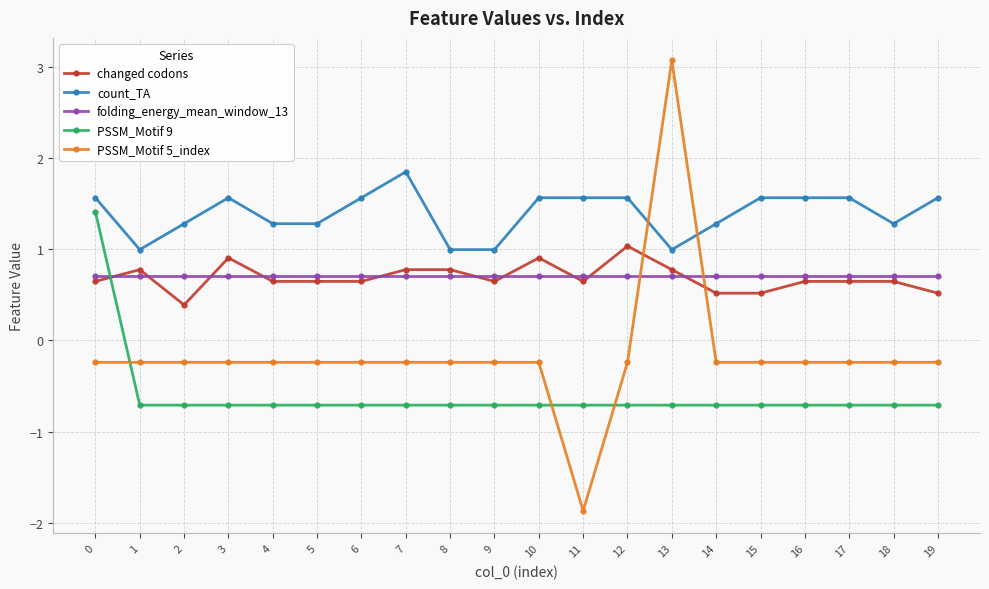

What is the spread (max minus min) of values at 1?

1.7